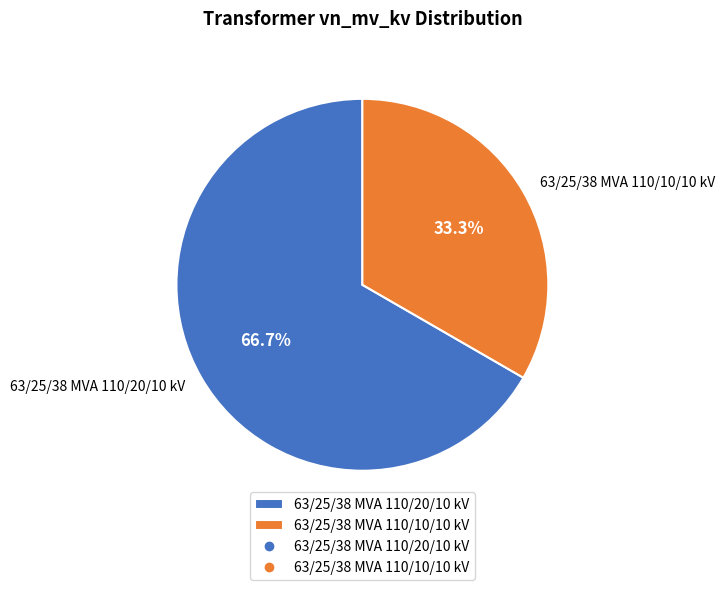

Between 63/25/38 MVA 110/10/10 kV and 63/25/38 MVA 110/20/10 kV, which is larger?

63/25/38 MVA 110/20/10 kV